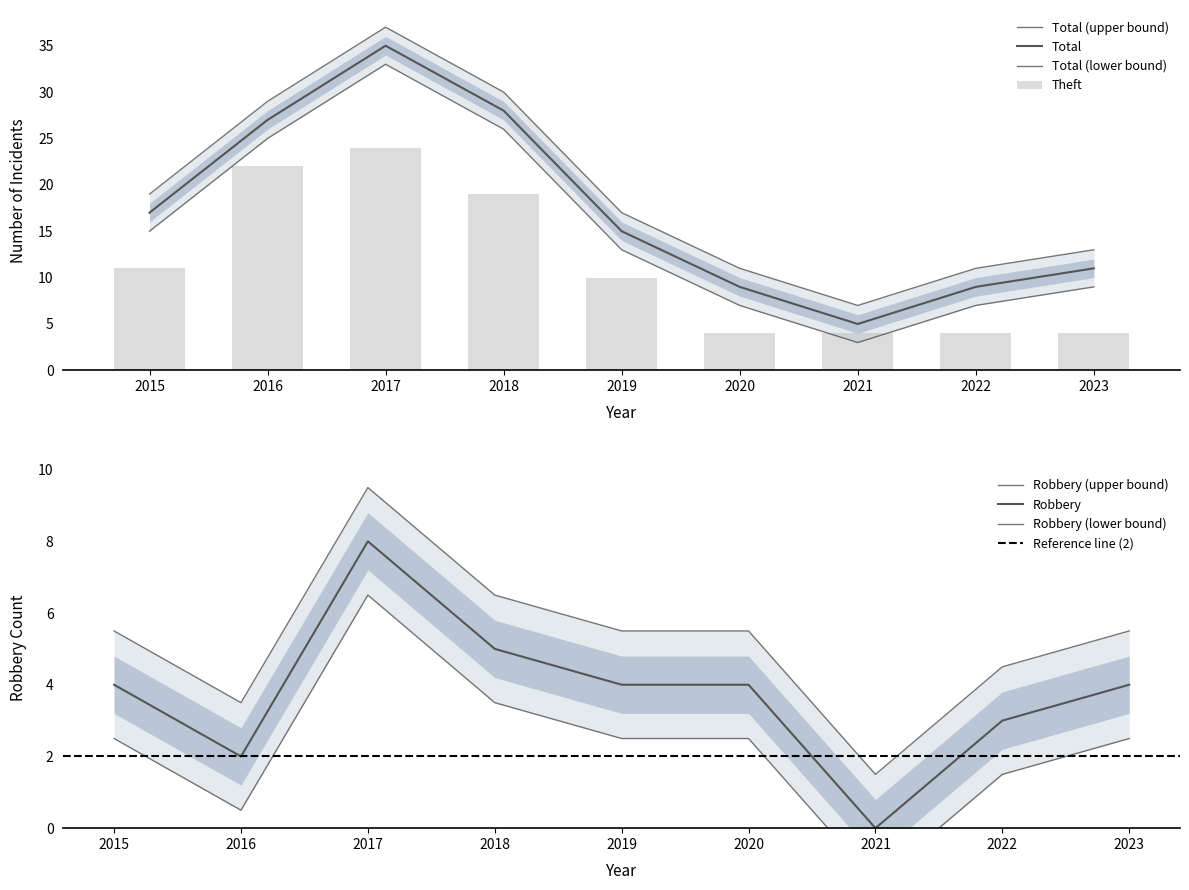

Reading left to right, list all the values displayed in this chart.

Robbery: 5.5	3.5	9.5	6.5	5.5	5.5	1.5	4.5	5.5
Theft: 11.0	22.0	24.0	19.0	10.0	4.0	4.0	4.0	4.0
Total: 15.0	25.0	33.0	26.0	13.0	7.0	3.0	7.0	9.0